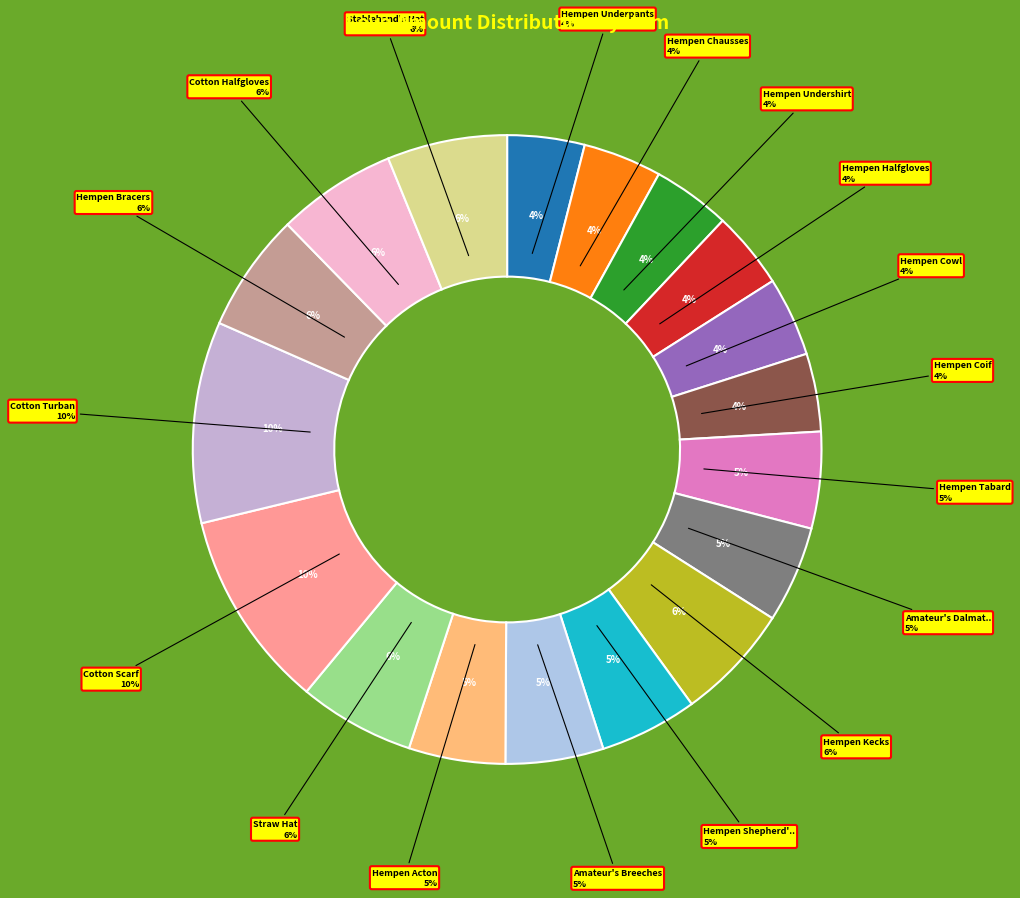

Does Hempen Acton account for over 50% of the chart?

No